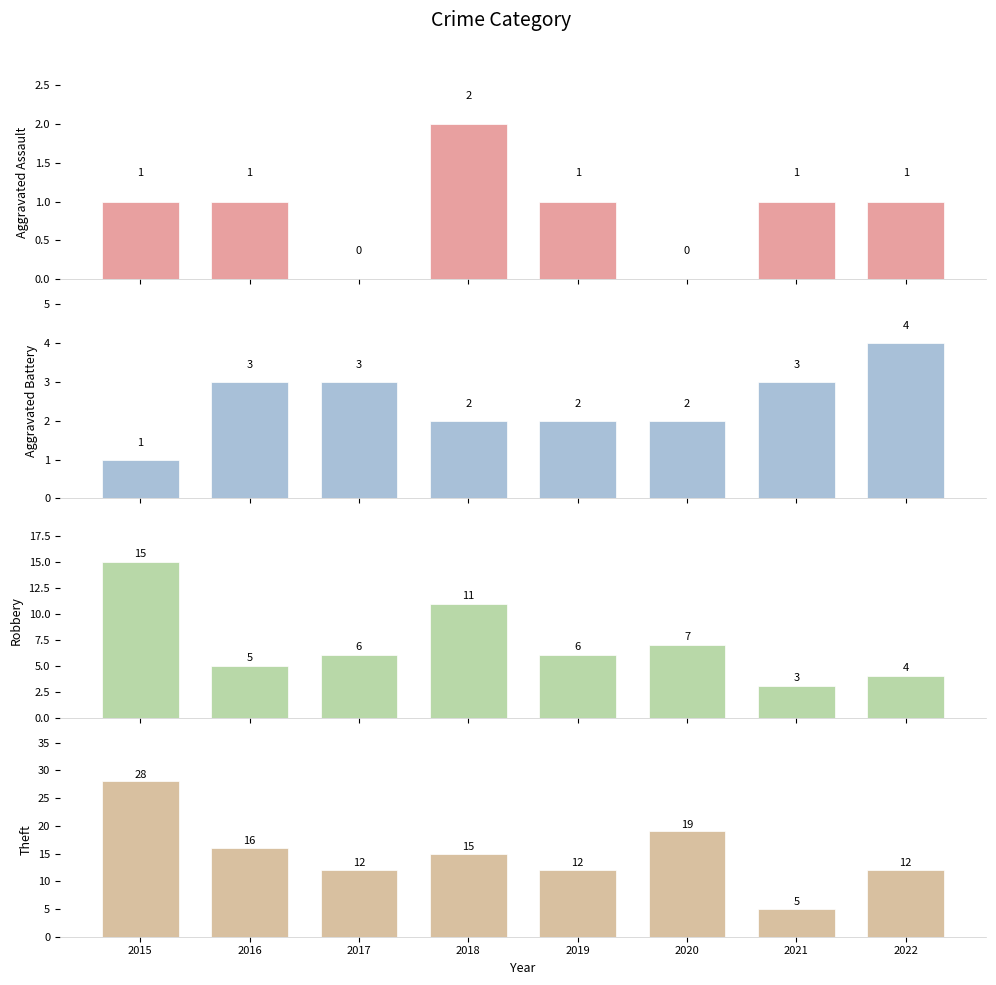

Is it true that Robbery equals 1 at 2016?

False